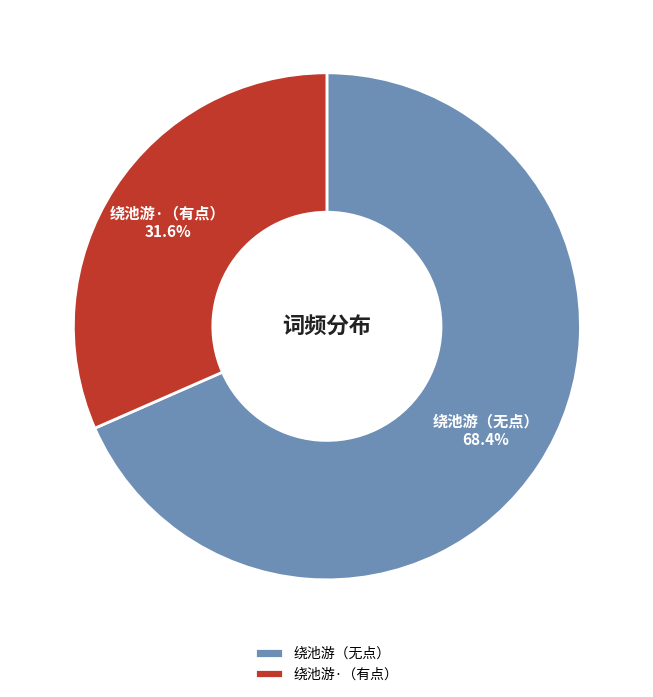

What portion of the pie excludes 绕池游（无点）?

31.6%